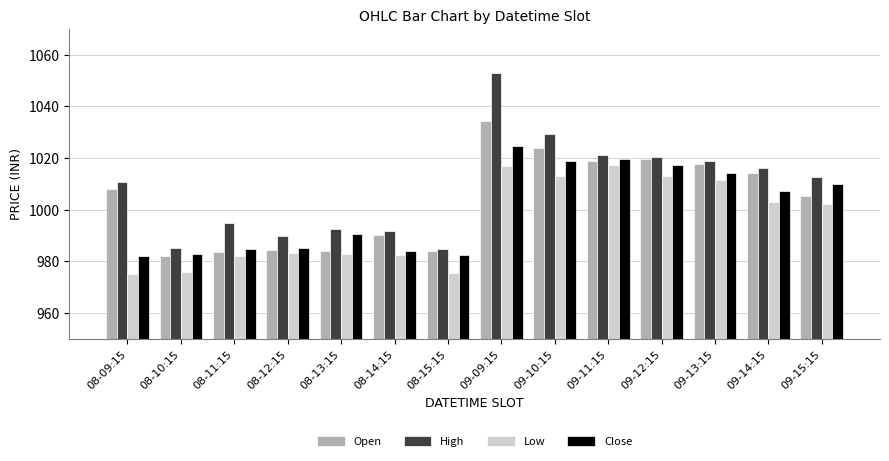

What is the label of the 4th bar from the right?

09-12:15